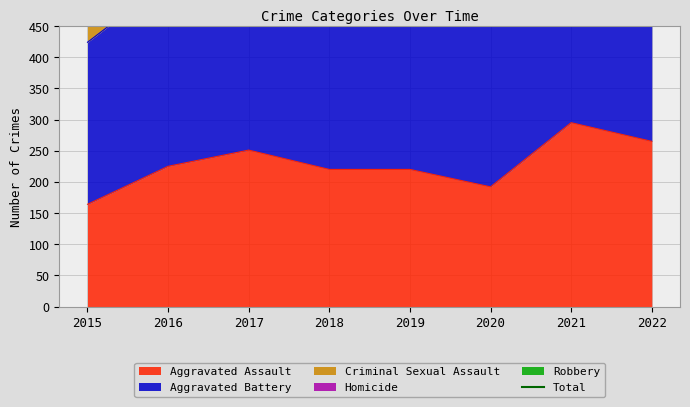

True or false: the data shows 1120 at 2022.

False